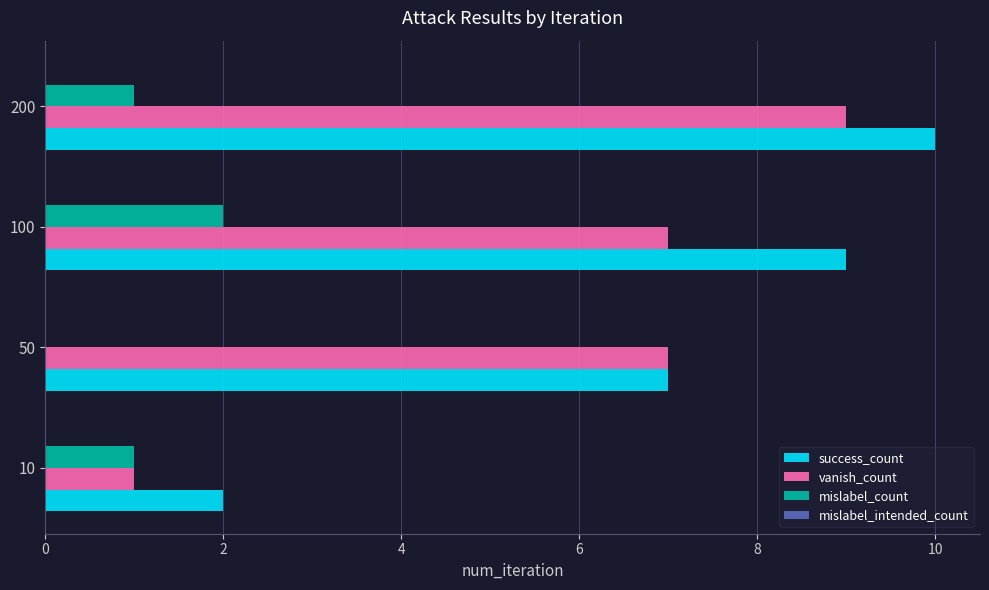

Which series changed the most between 10 and 50?

vanish_count